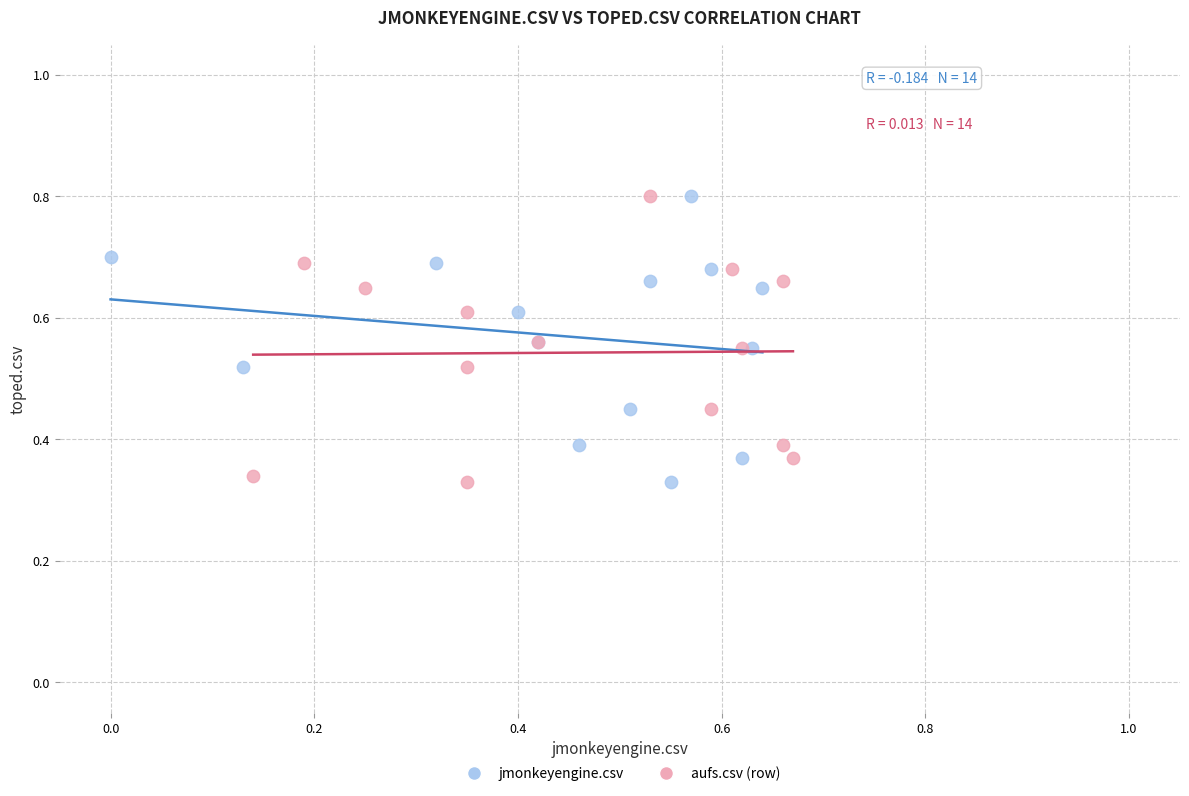

What are all the series names shown in the legend?

jmonkeyengine.csv, aufs.csv (row)